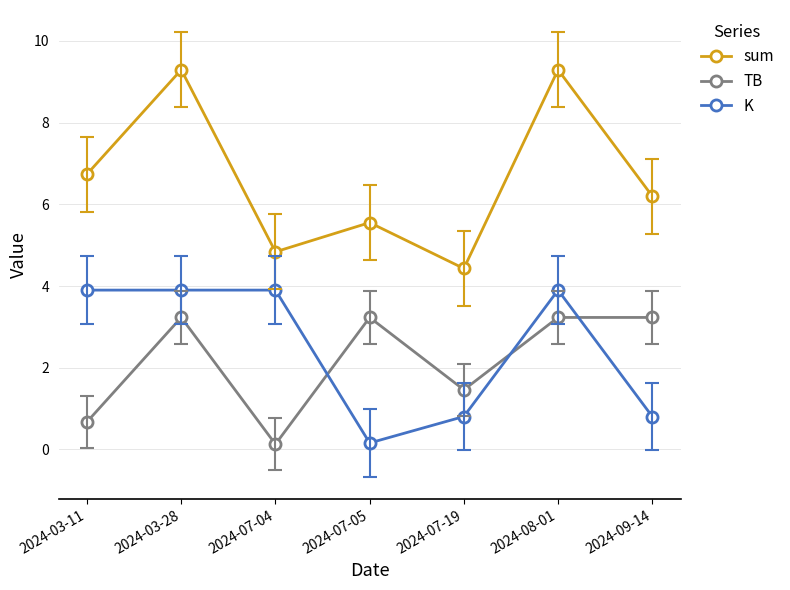

Is the value of sum at 2024-09-14 greater than the value of TB at 2024-07-19?

Yes